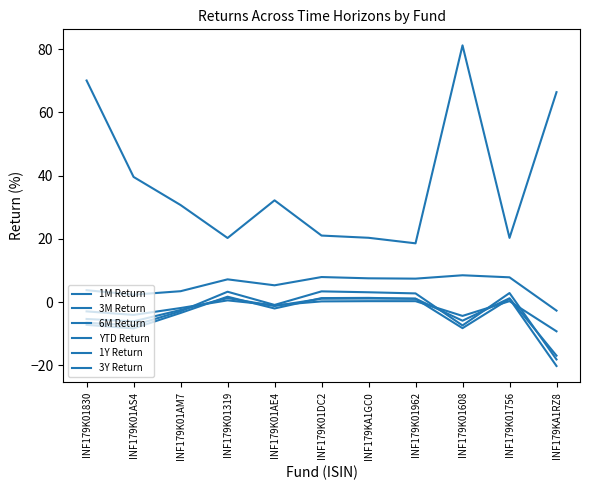

What is the label of the 3rd point from the right?

INF179K01608